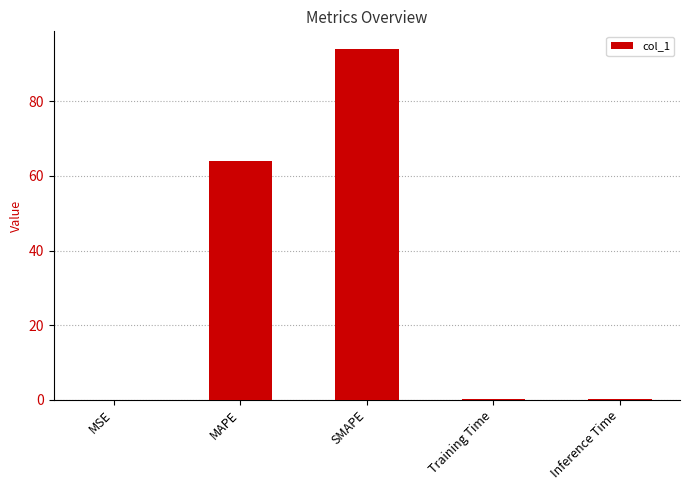

Are the bars grouped side by side (vs. stacked)?

No